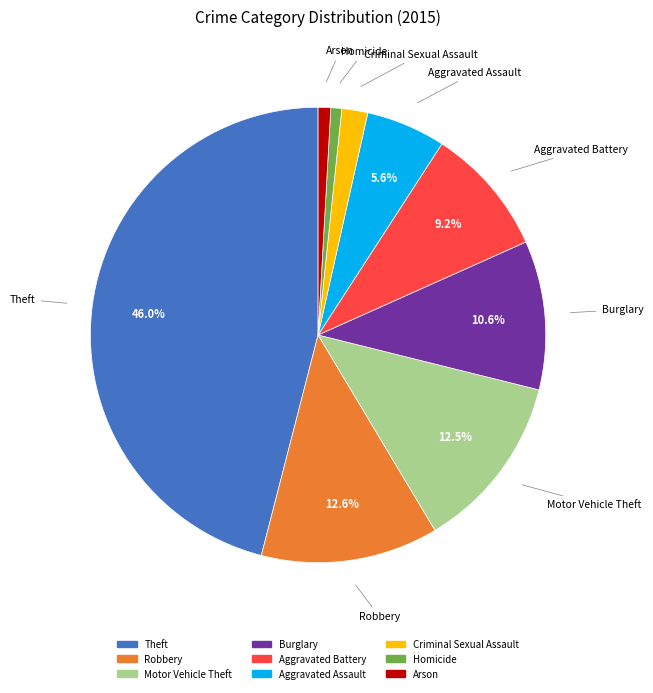

Between Criminal Sexual Assault and Aggravated Battery, which is larger?

Aggravated Battery